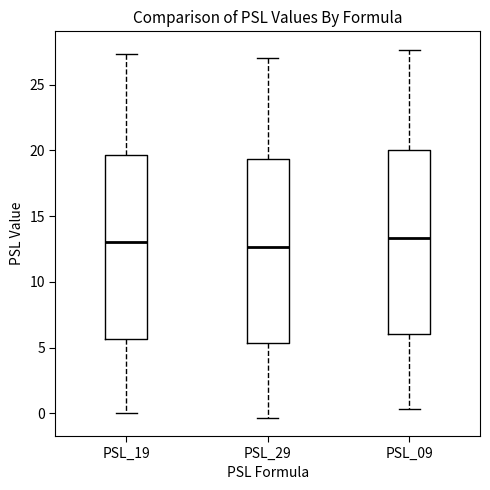

Where is the upper edge of the box for PSL_29 on the y-axis? The values are not printed on the chart, so give them approximately, as read against the axis.

19.5